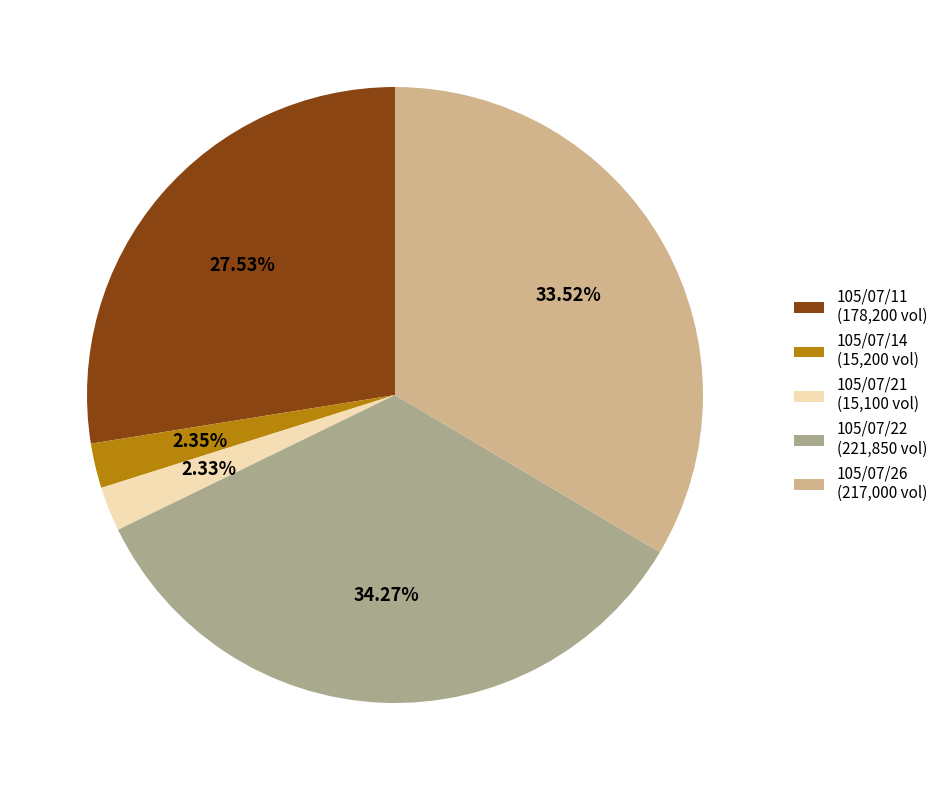

What percentage is the 105/07/22 slice, to the nearest percent?

34%